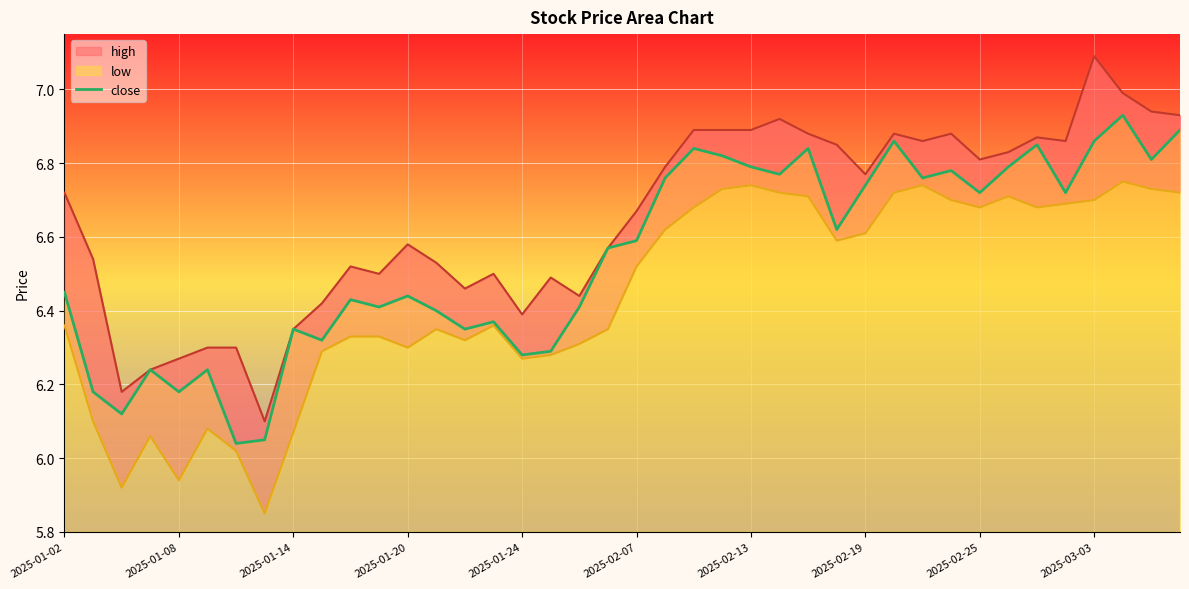

What is the difference between the maximum and minimum values in the low series?

0.9